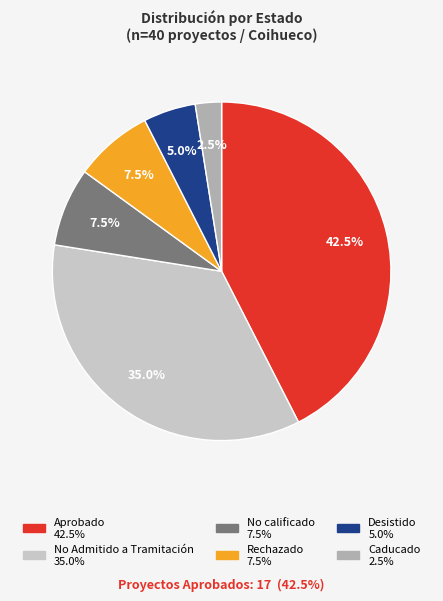

Is there a majority slice in this chart?

No